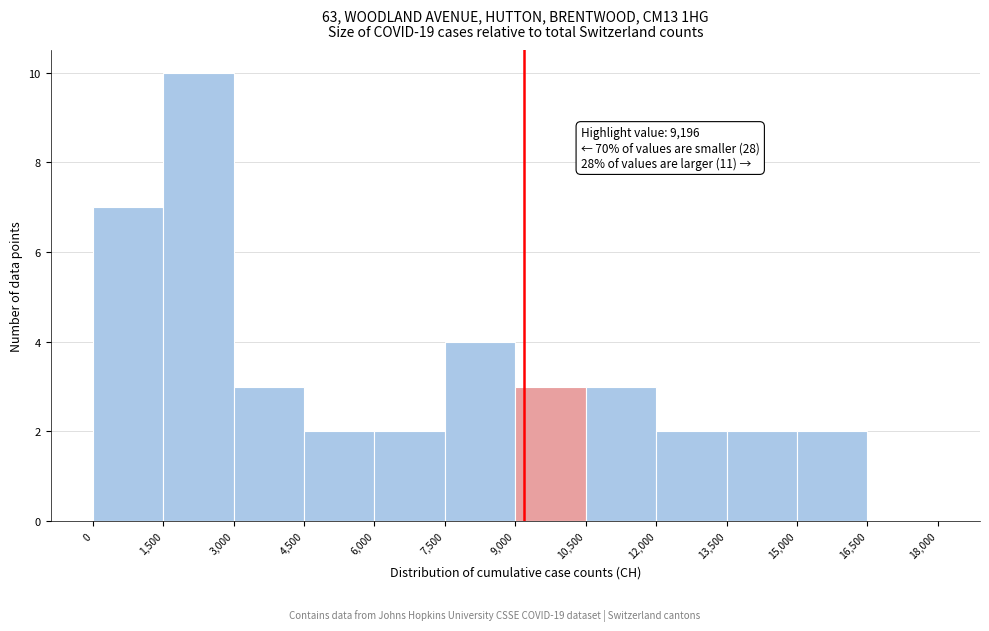

Which range on the x-axis has the tallest bar?

1,500 to 3,000